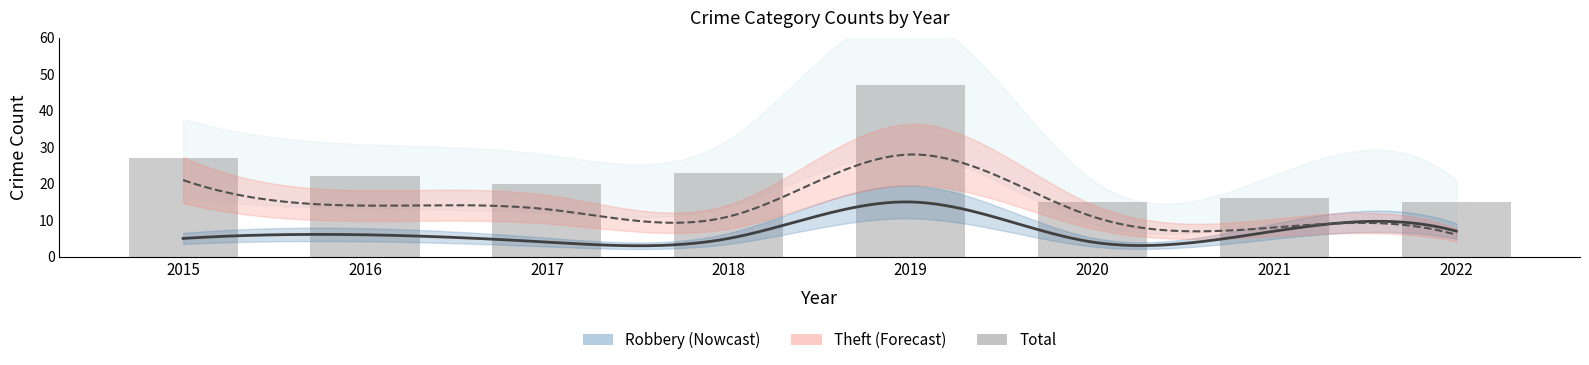

What is the maximum value shown in the chart?

47